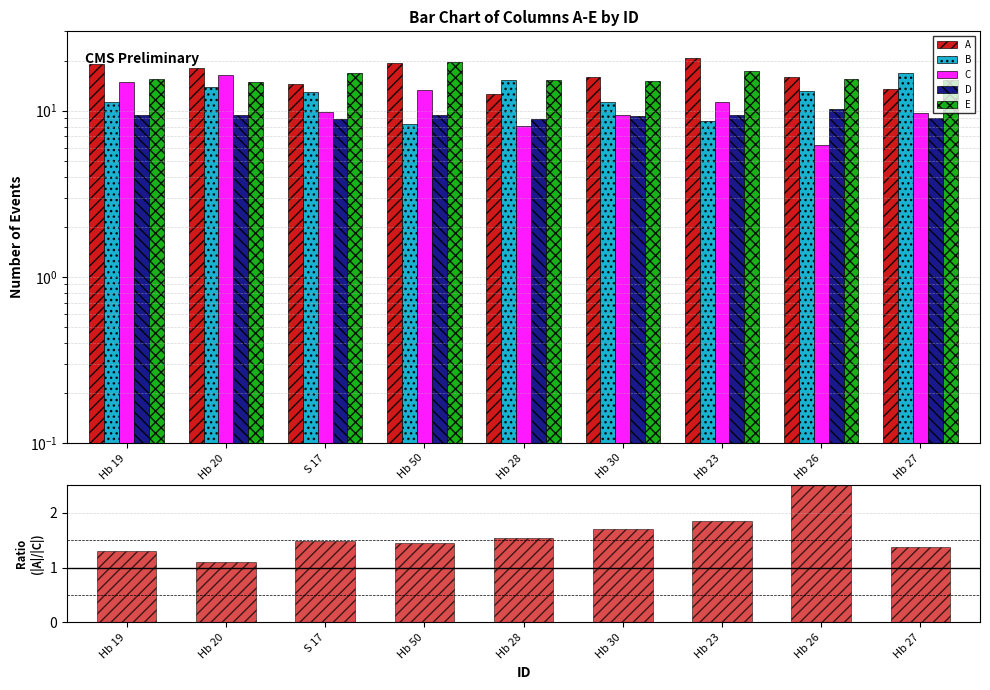

The value of D at Hb 28 is 8.9. True or false?

True